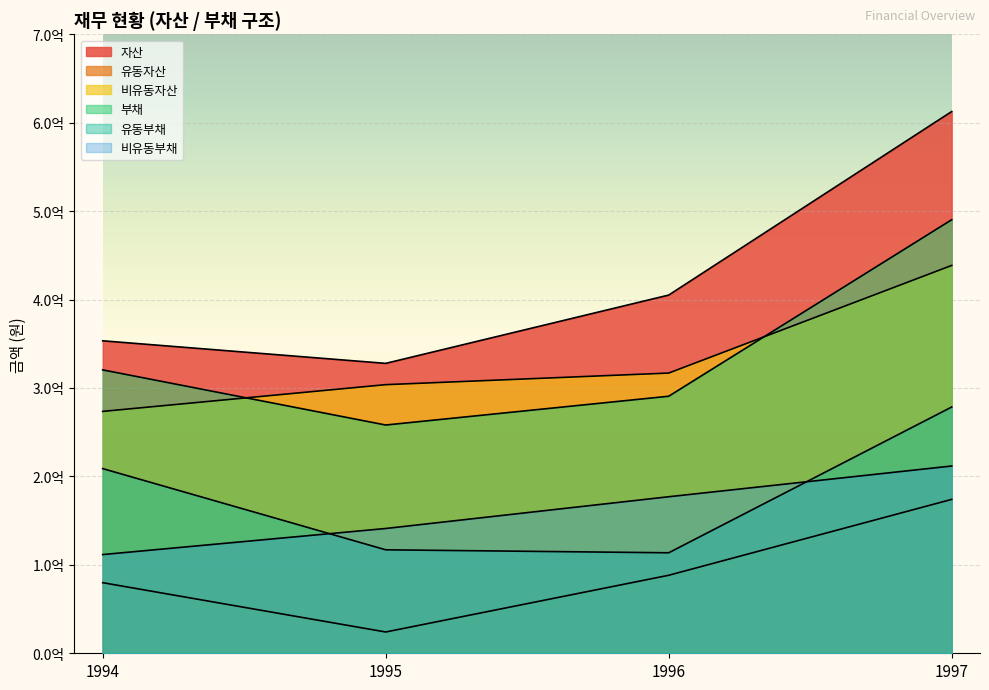

What is the difference between the maximum and second lowest values in the 유동부채 series?

161488772